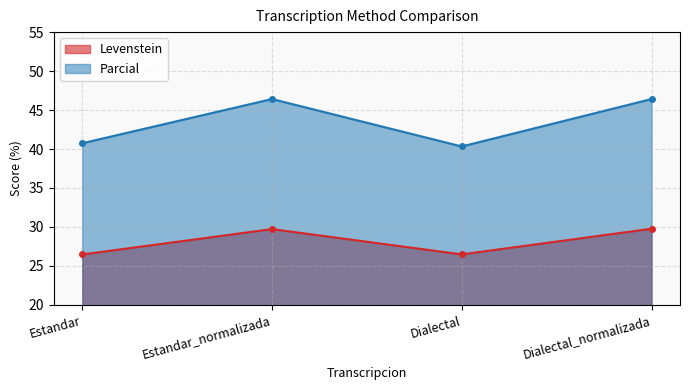

What is the minimum value for Parcial?

40.3